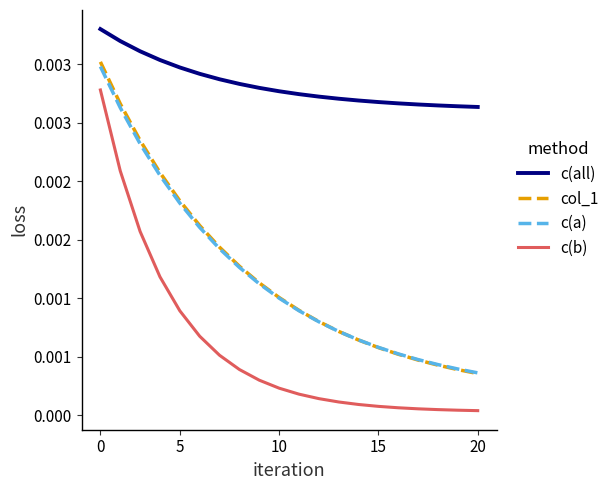

Does the chart display data point markers on the line(s)?

No